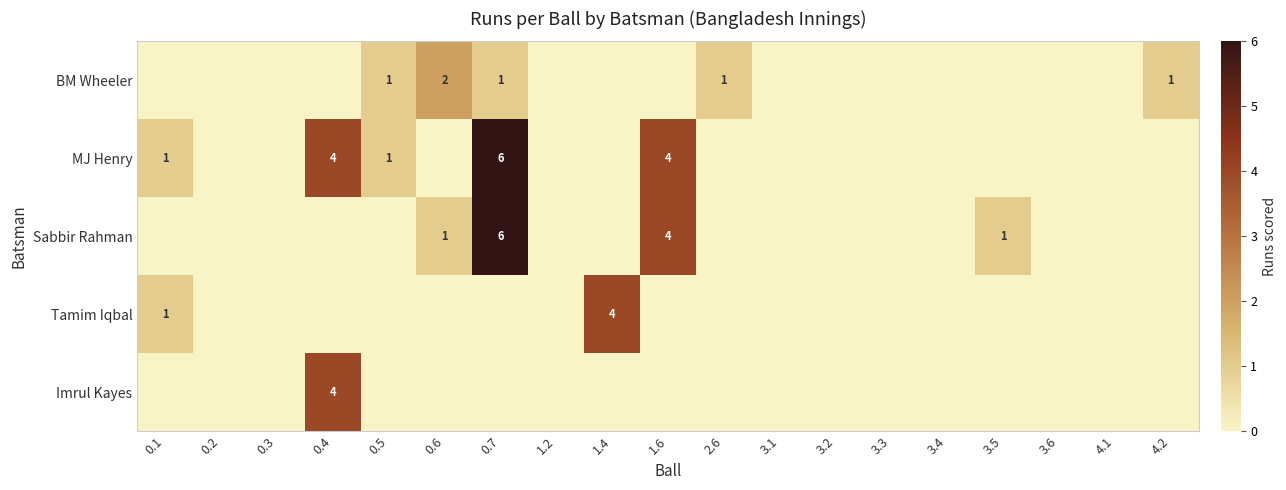

The value of Sabbir Rahman at 0.6 is 1. True or false?

True